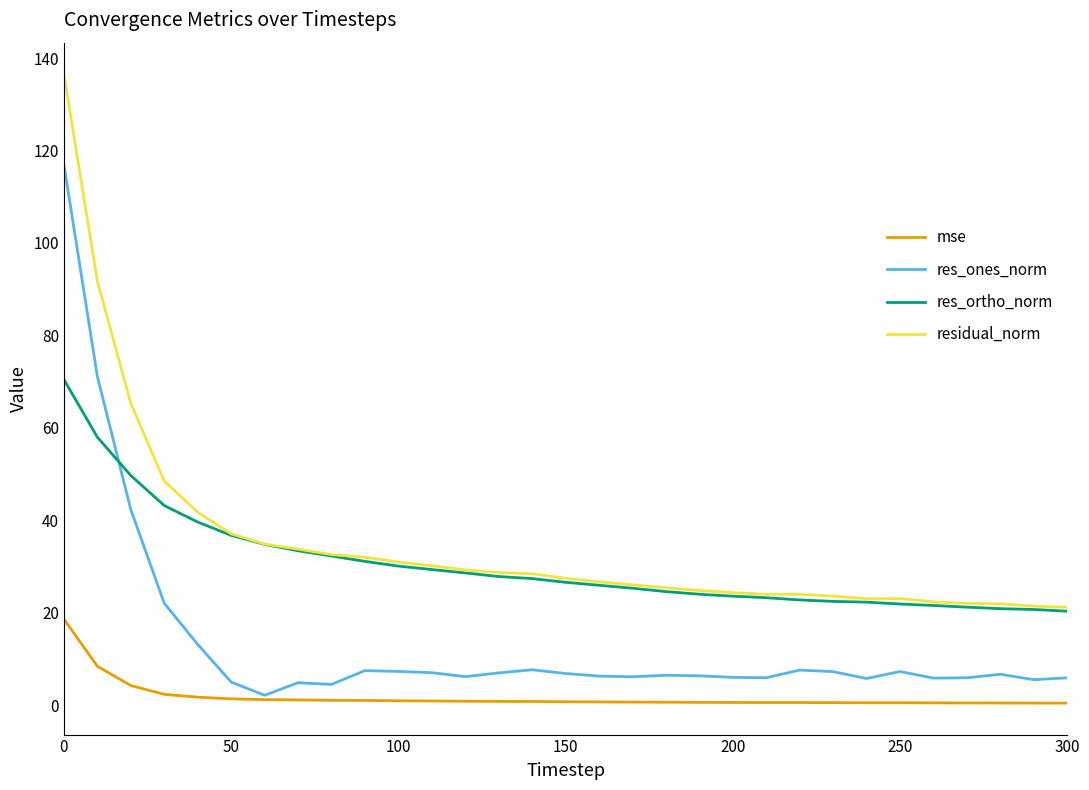

True or false: residual_norm and res_ones_norm cross at least once.

False